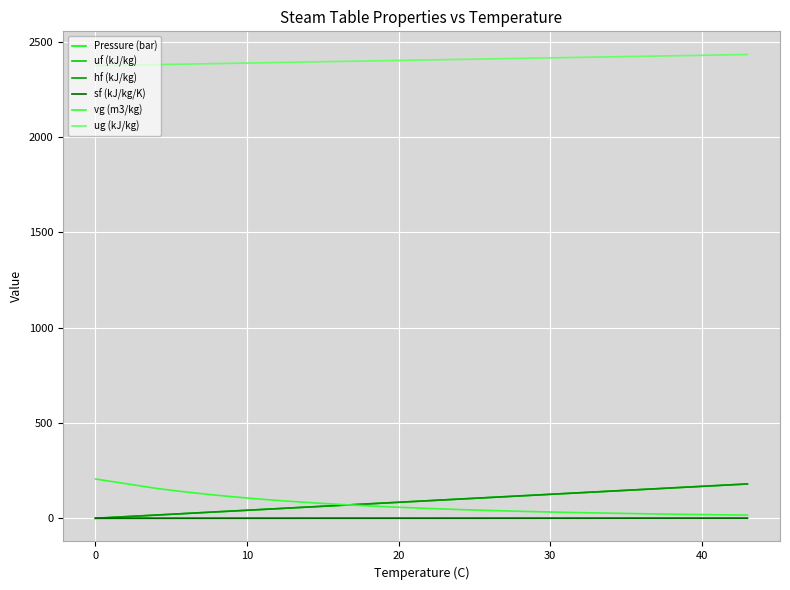

True or false: ug (kJ/kg) and vg (m3/kg) intersect in this chart.

False